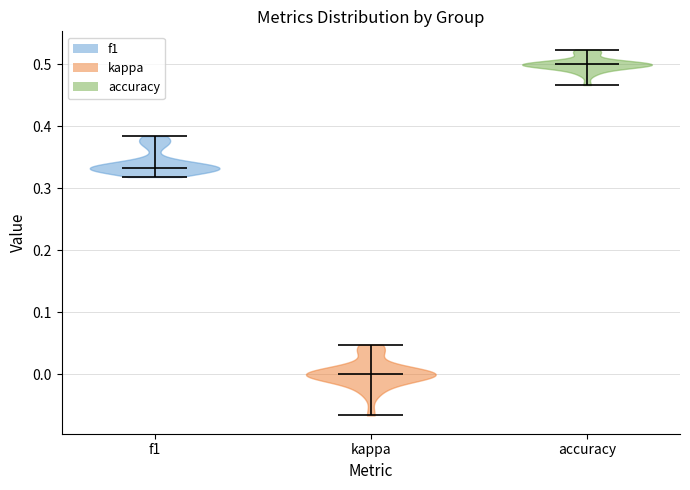

Where does the median line of the violin for kappa sit on the y-axis? The values are not printed on the chart, so give them approximately, as read against the axis.

0.00